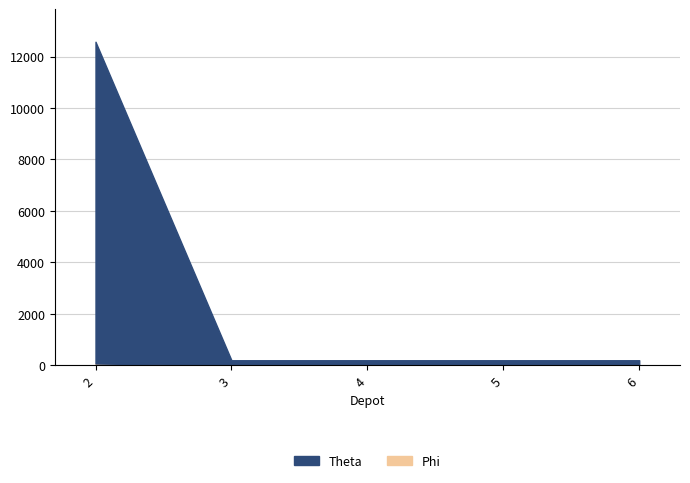

True or false: Theta has more than 2 points higher than both neighbors.

False